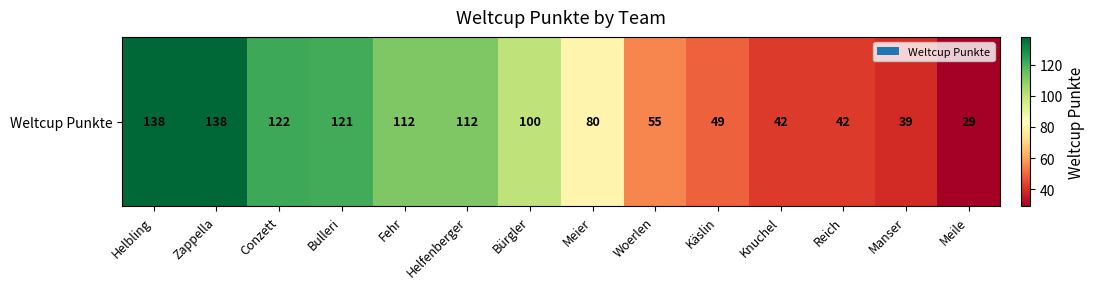

What is the maximum value shown in the chart?

138